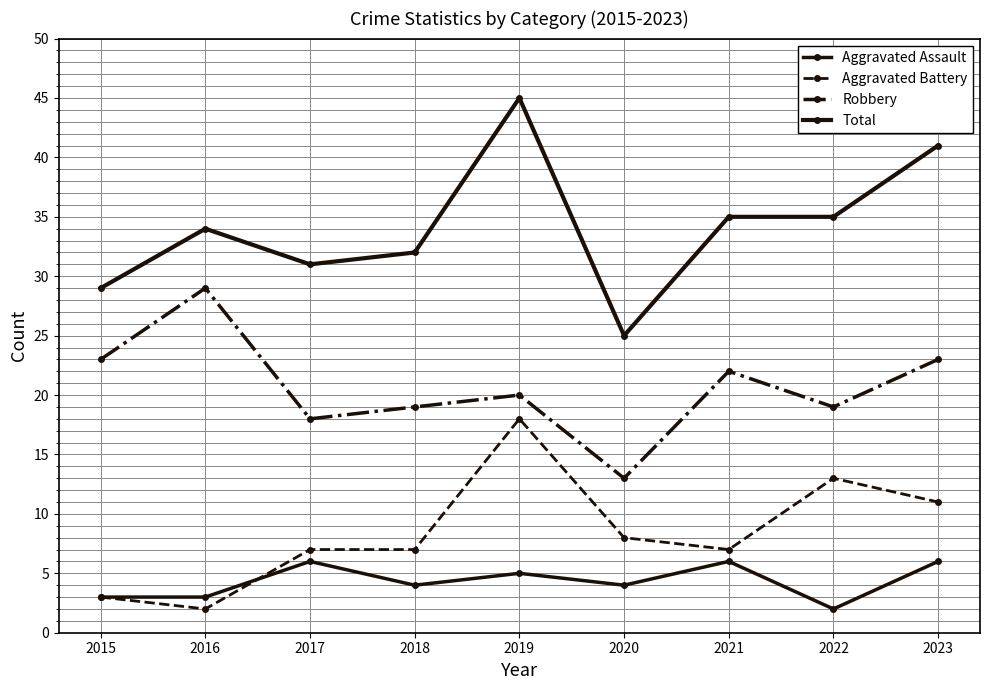

Where is the first local minimum for Aggravated Battery?

2016